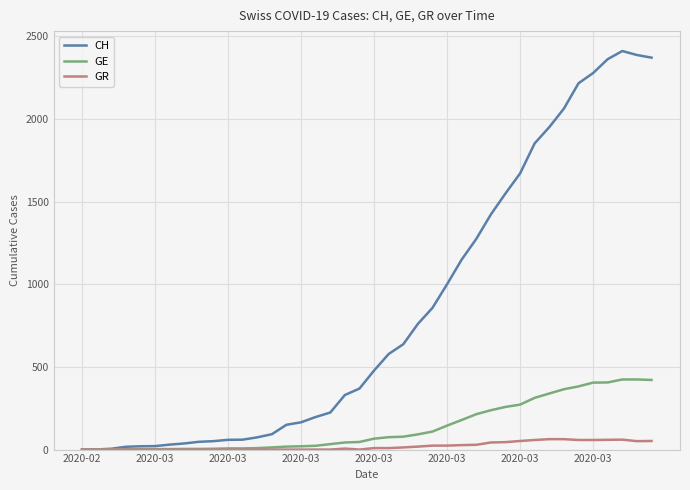

What is the greatest value displayed?

2410